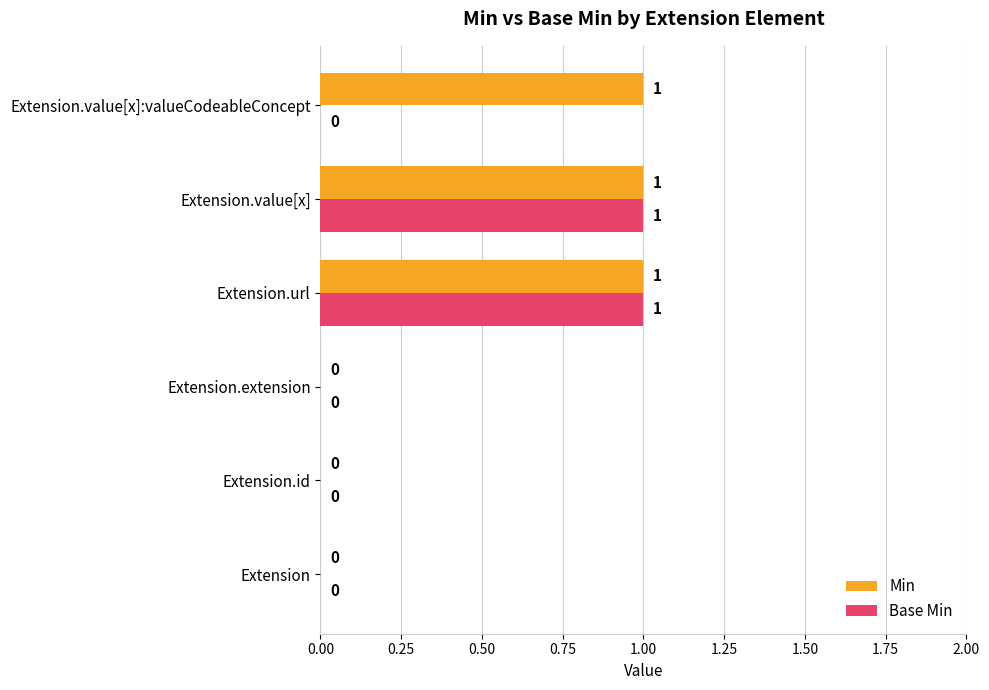

Which series has the largest total across all categories?

Min